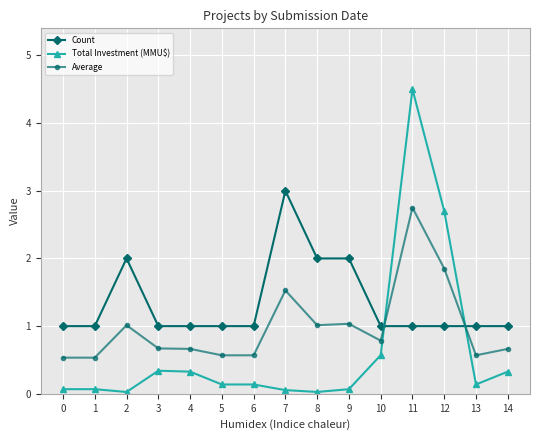

Which series has the largest total across all categories?

Count